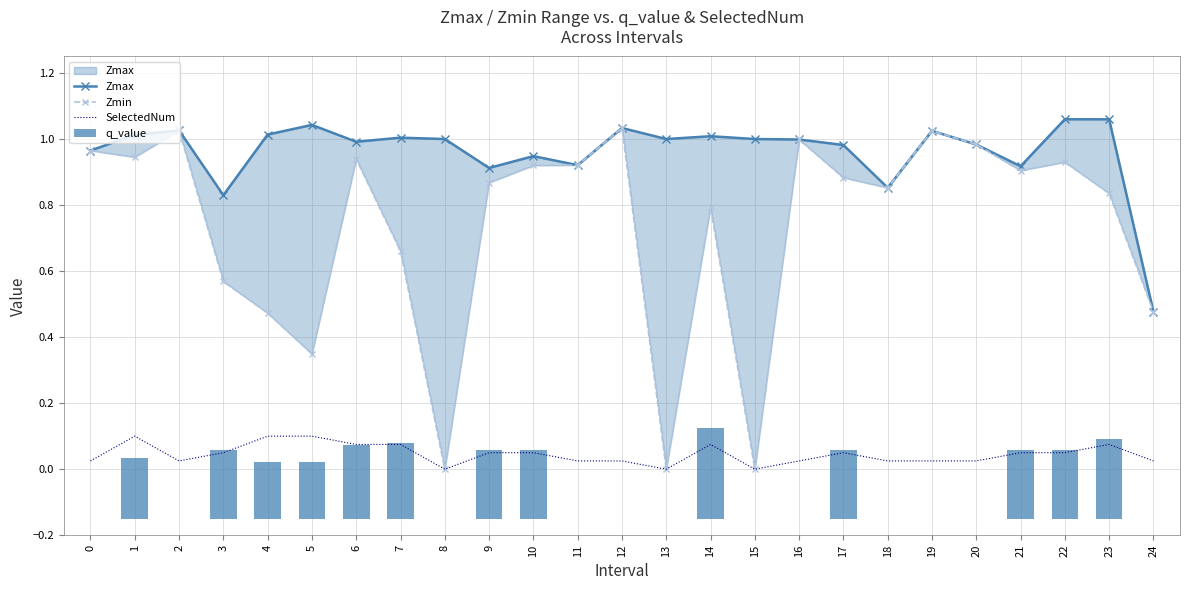

Reading left to right, list all the values displayed in this chart.

Zmax: 1.0	1.0	1.0	0.8	1.0	1.0	1.0	1.0	1.0	0.9	0.9	0.9	1.0	1.0	1.0	1.0	1.0	1.0	0.9	1.0	1.0	0.9	1.1	1.1	0.5
Zmin: 1.0	0.9	1.0	0.6	0.5	0.3	0.9	0.7	0.0	0.9	0.9	0.9	1.0	0.0	0.8	0.0	1.0	0.9	0.9	1.0	1.0	0.9	0.9	0.8	0.5
SelectedNum: 0.0	0.1	0.0	0.1	0.1	0.1	0.1	0.1	0.0	0.1	0.1	0.0	0.0	0.0	0.1	0.0	0.0	0.1	0.0	0.0	0.0	0.1	0.1	0.1	0.0
q_value: 0.0	0.2	0.0	0.2	0.2	0.2	0.2	0.2	0.0	0.2	0.2	0.0	0.0	0.0	0.3	0.0	0.0	0.2	0.0	0.0	0.0	0.2	0.2	0.2	0.0